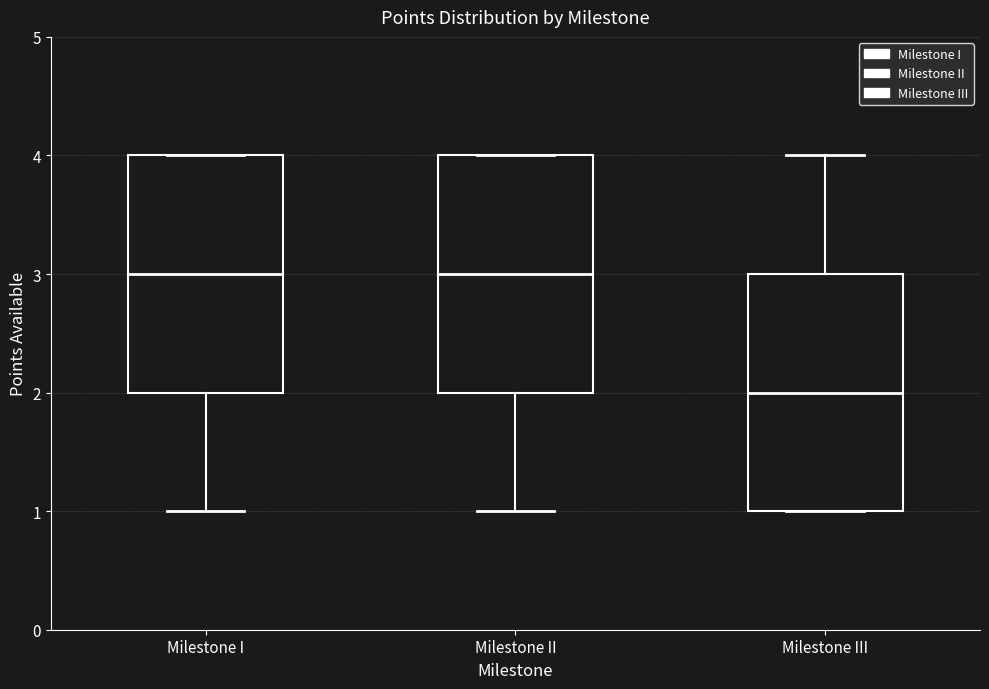

Where is the upper edge of the box for Milestone II on the y-axis? The values are not printed on the chart, so give them approximately, as read against the axis.

4